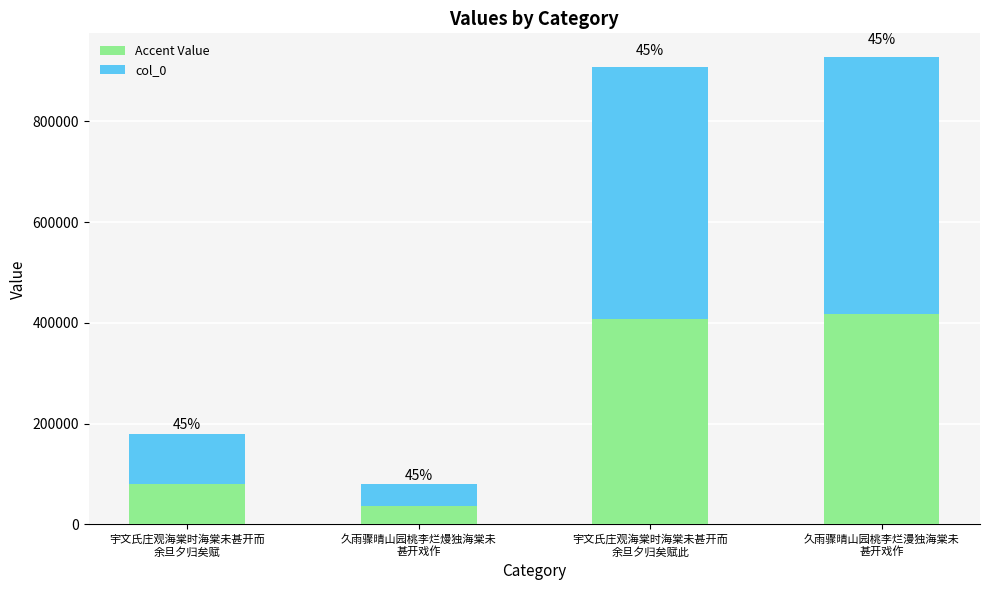

How many bars are there in total?

4